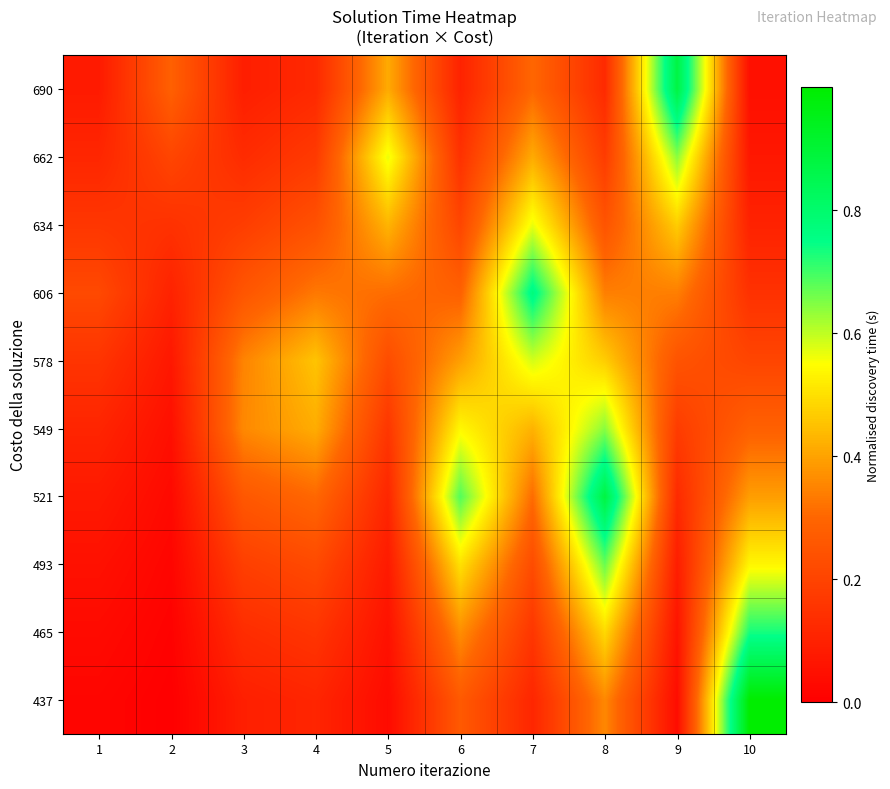

What is the difference between the highest and lowest values at 1?

0.2